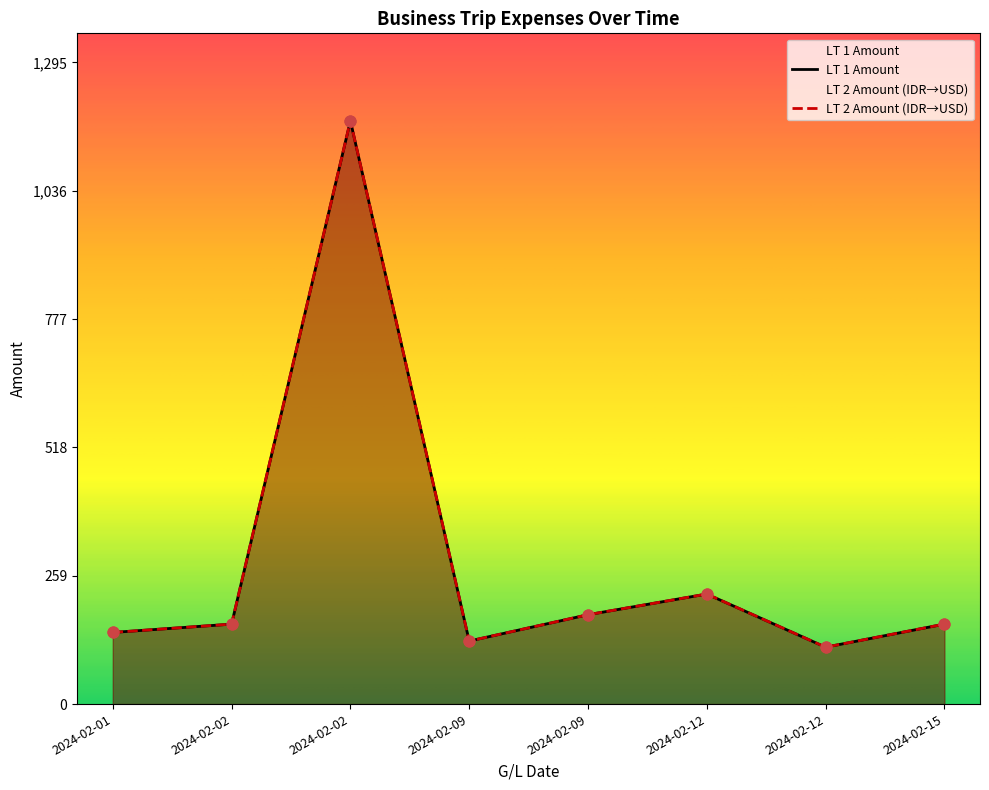

Which series contains the highest Y value?

LT 2 Amount